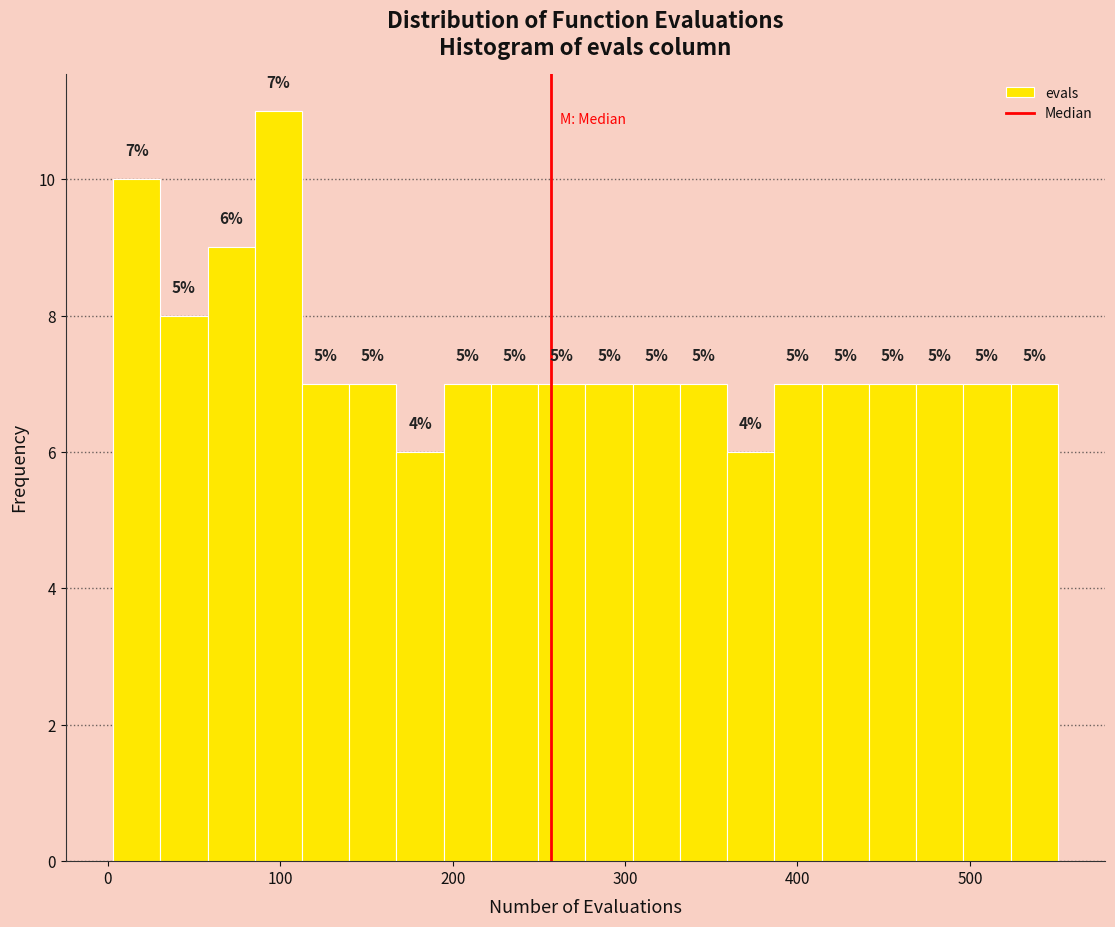

Around what value on the x-axis is the tallest bar? Give the approximate position of its centre, as read against the axis.

100